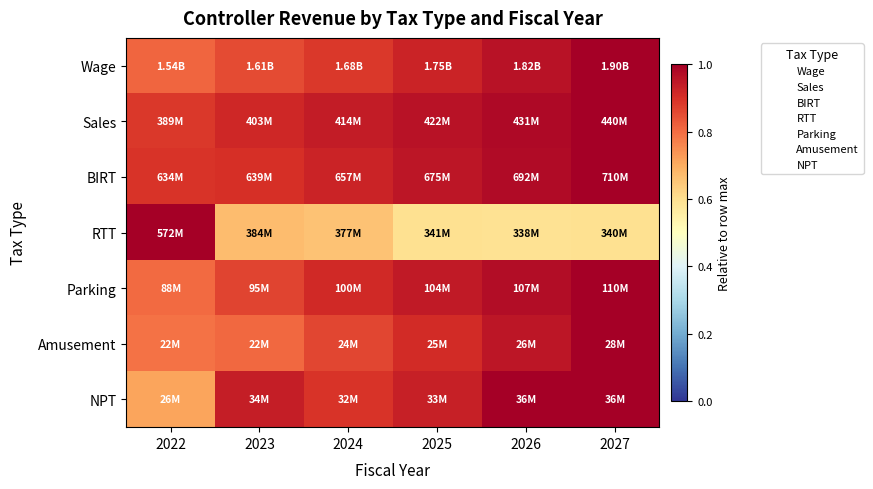

Reading right to left, extract all data points from this chart.

Wage: 2027=1.0	2026=1.0	2025=0.9	2024=0.9	2023=0.9	2022=0.8
Sales: 2027=1.0	2026=1.0	2025=1.0	2024=0.9	2023=0.9	2022=0.9
BIRT: 2027=1.0	2026=1.0	2025=0.9	2024=0.9	2023=0.9	2022=0.9
RTT: 2027=0.6	2026=0.6	2025=0.6	2024=0.7	2023=0.7	2022=1.0
Parking: 2027=1.0	2026=1.0	2025=0.9	2024=0.9	2023=0.9	2022=0.8
Amusement: 2027=1.0	2026=1.0	2025=0.9	2024=0.9	2023=0.8	2022=0.8
NPT: 2027=1.0	2026=1.0	2025=0.9	2024=0.9	2023=0.9	2022=0.7